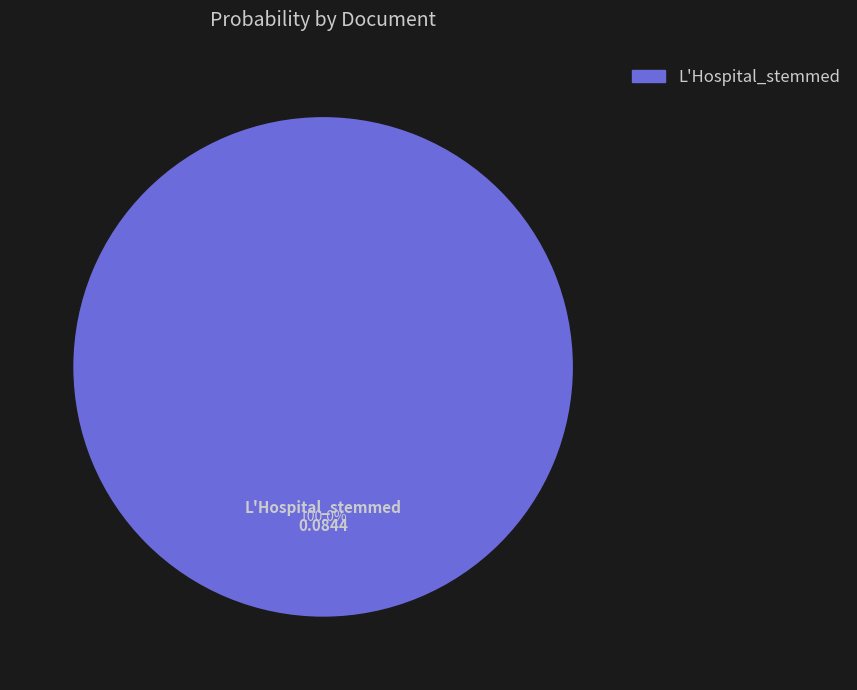

How many slices are in this pie chart?

1